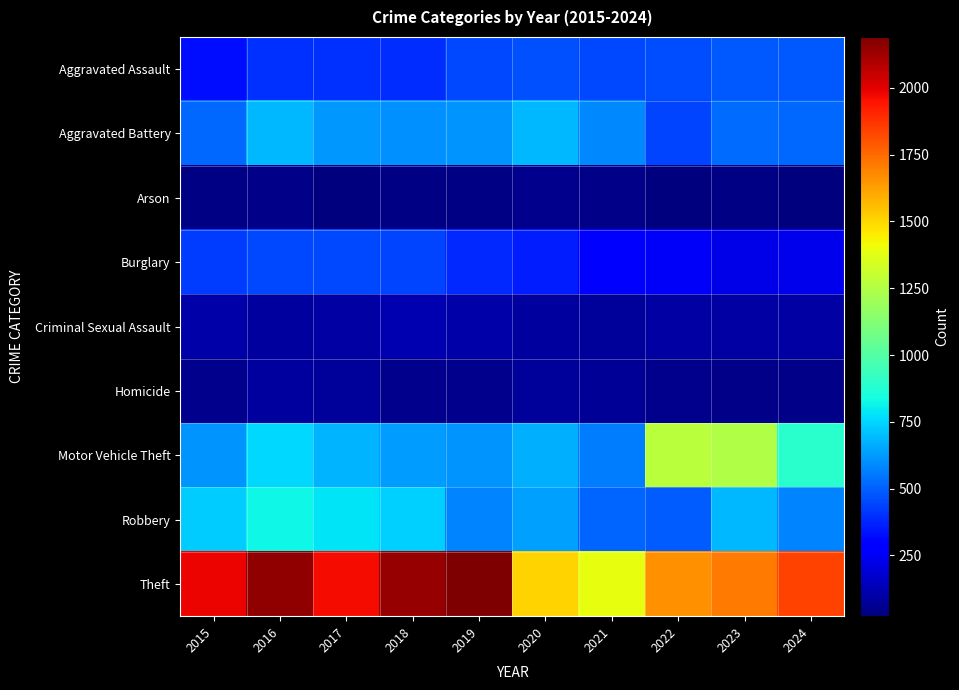

Rank the series by their maximum value, from highest to lowest.

Theft, Motor Vehicle Theft, Robbery, Aggravated Battery, Aggravated Assault, Burglary, Criminal Sexual Assault, Homicide, Arson